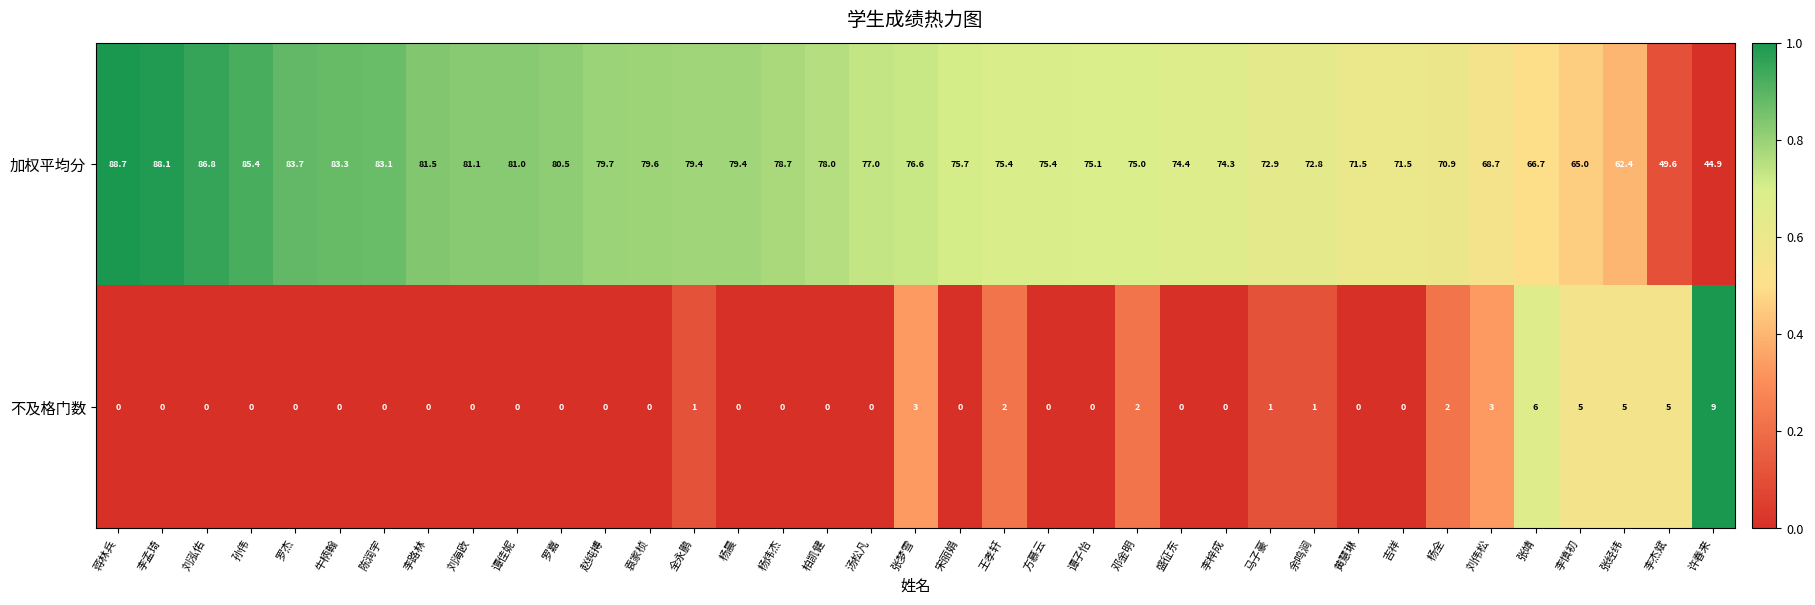

What is the difference between the maximum and minimum values in the 不及格门数 series?

9.0